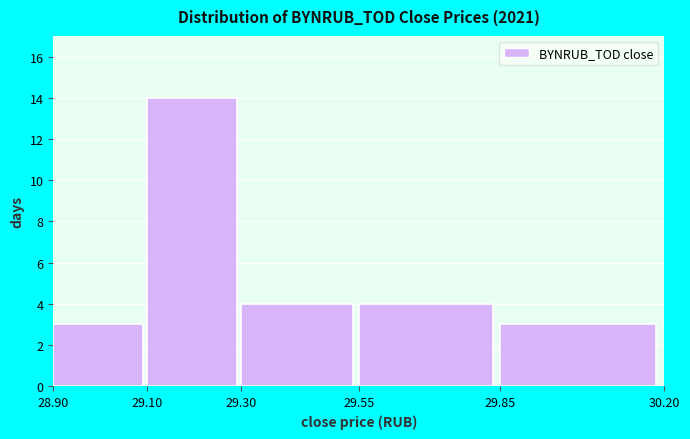

Over which range of the x-axis is the bar tallest?

29.10 to 29.30